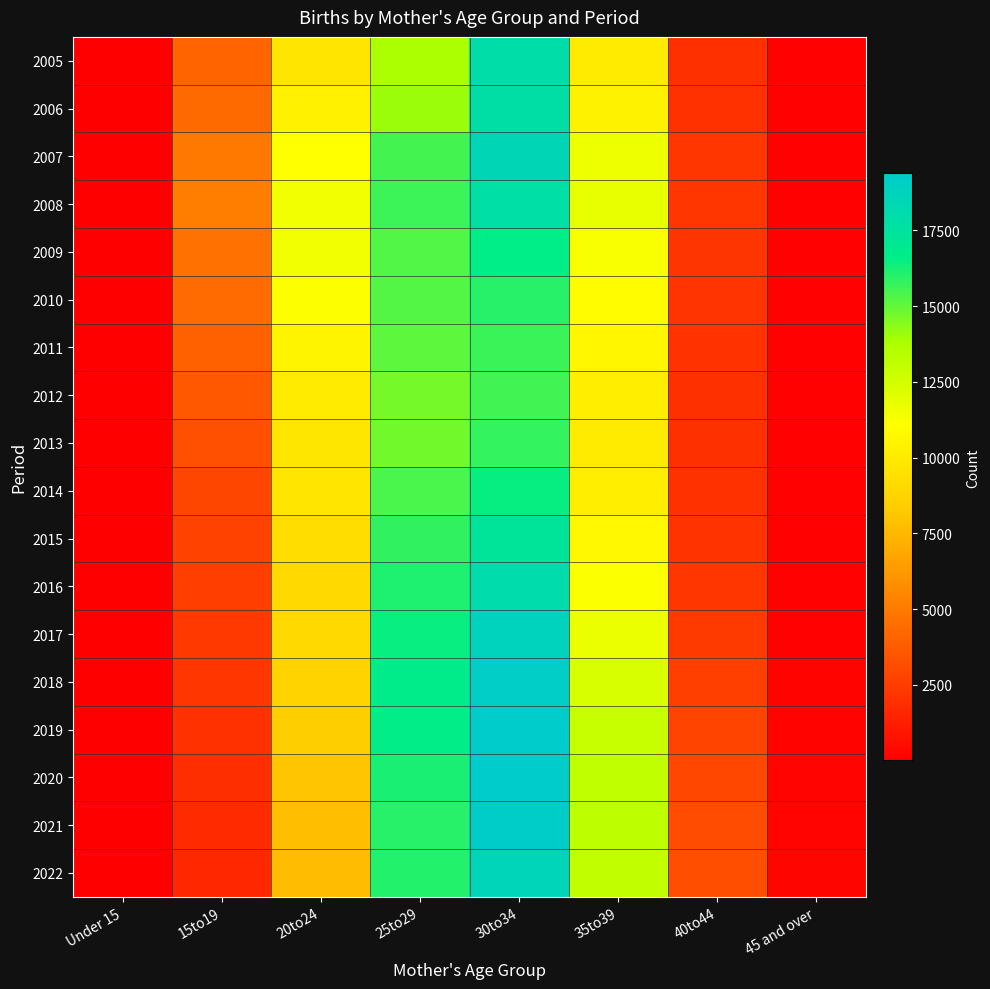

At which category is the sum across all series the highest?

30to34